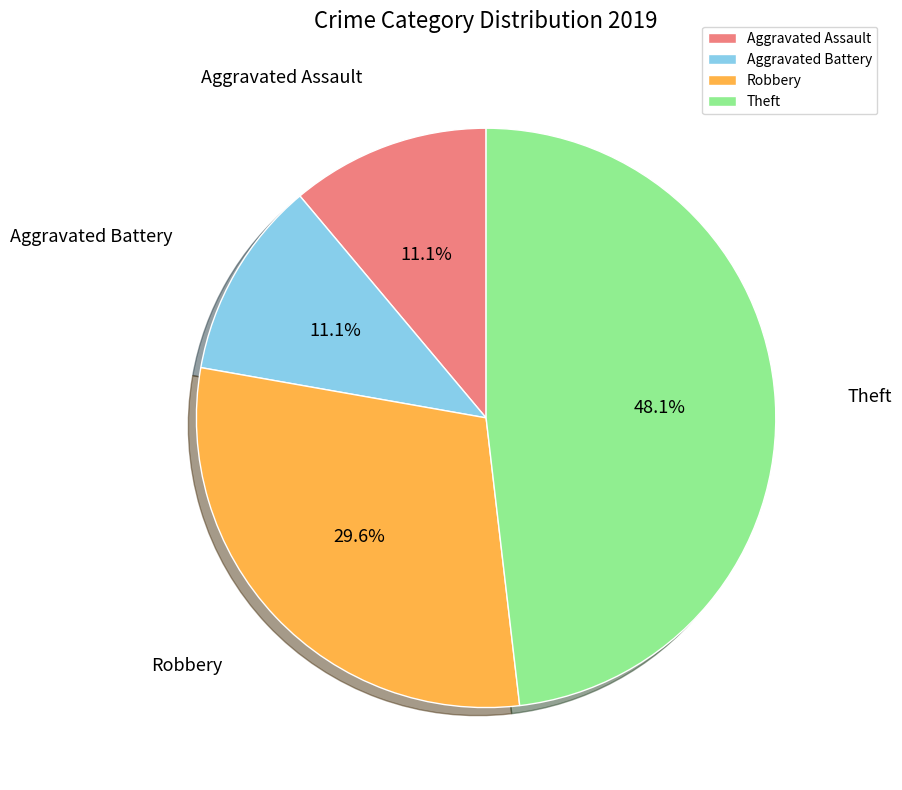

Which category has the biggest portion of the pie?

Theft